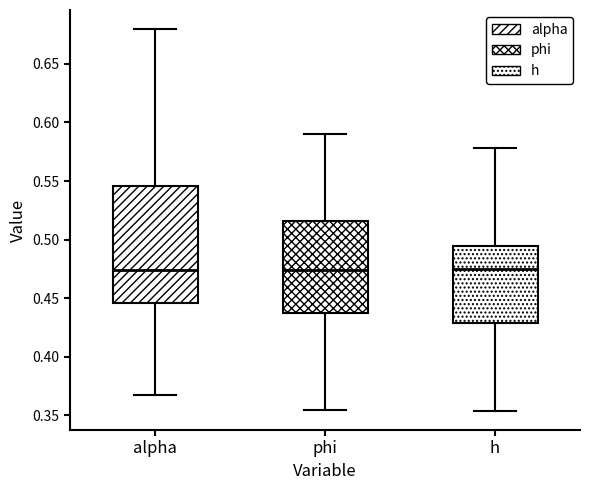

Comparing the boxes themselves (not the whiskers), which one is the tallest?

alpha